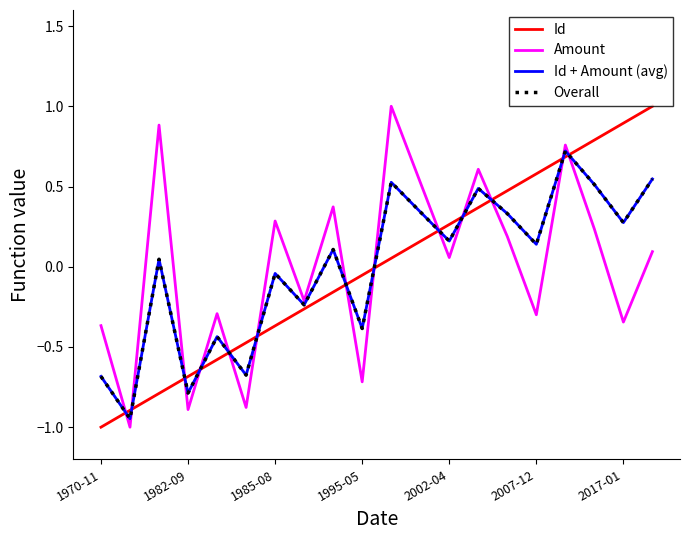

List the series in order of their peak value, lowest first.

Id + Amount (avg), Overall, Id, Amount